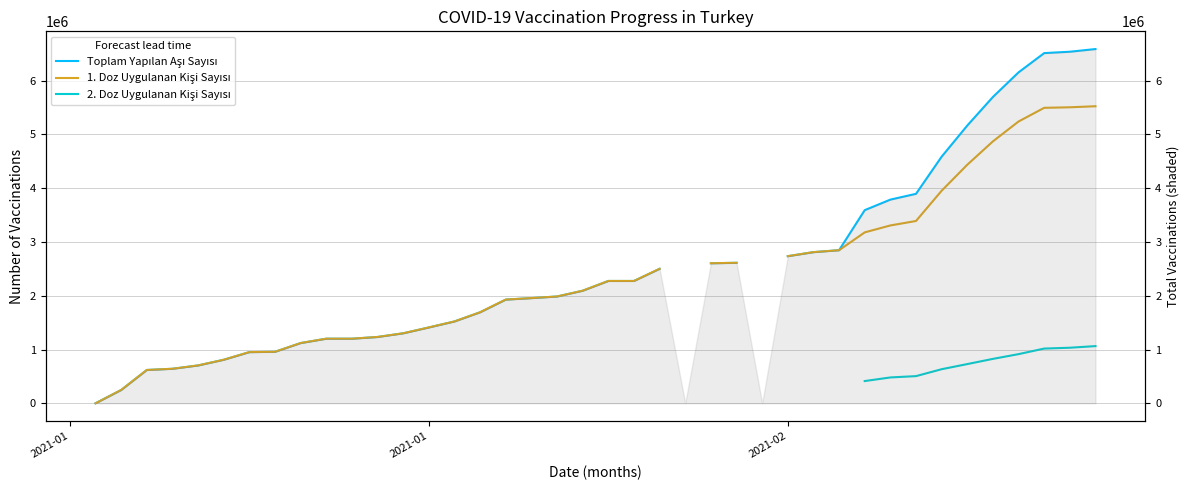

Is this an area chart (filled region under the line)?

No